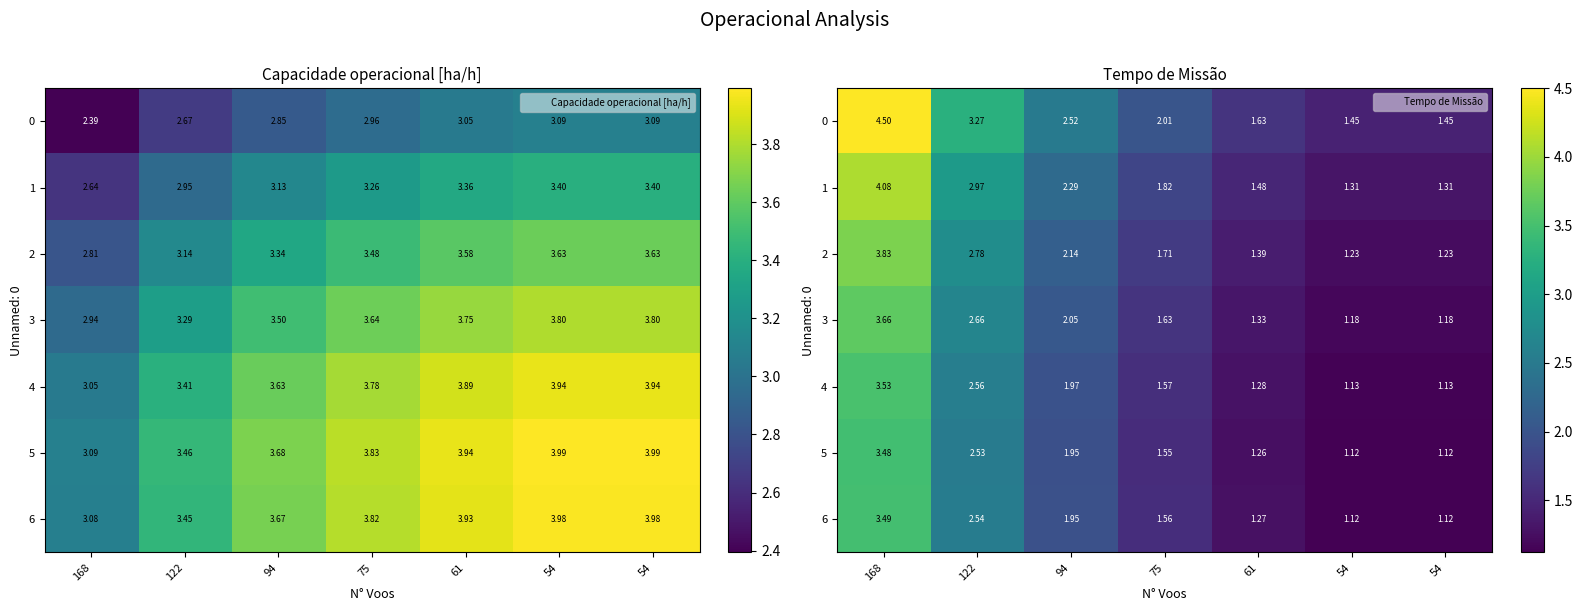

At which label is 0 closest to 2?

75